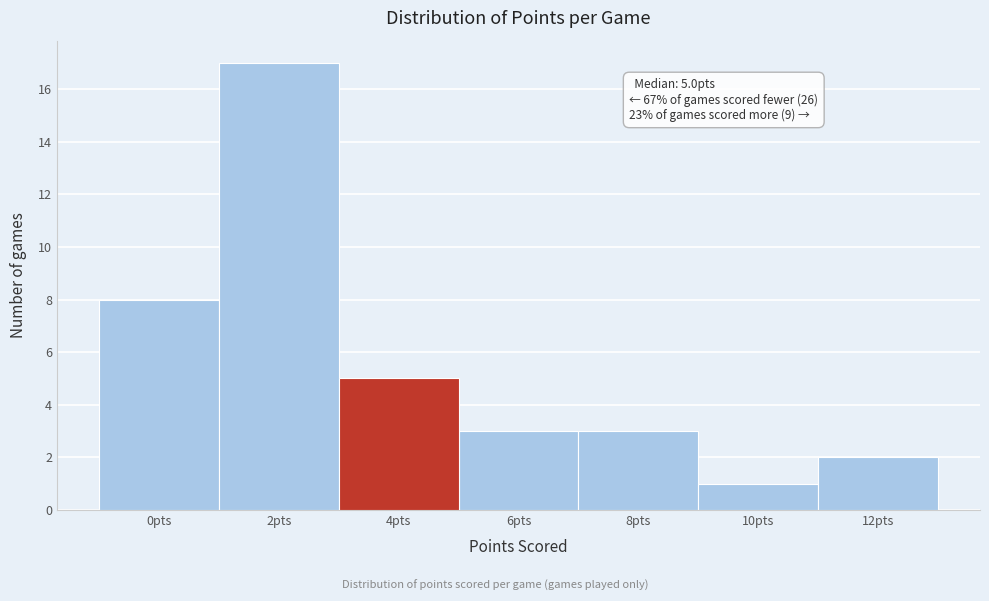

Reading right to left, what are all the values shown in this chart?

2	1	3	3	5	17	8